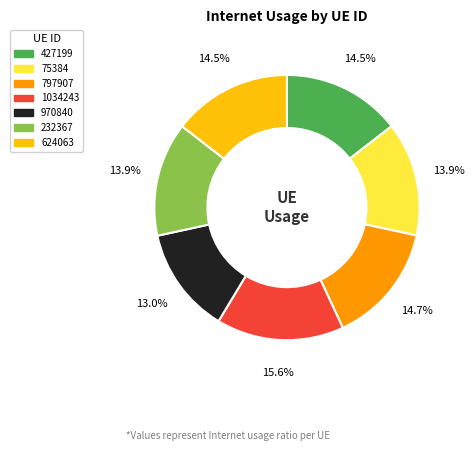

Which has a higher value, 75384 or 427199?

427199